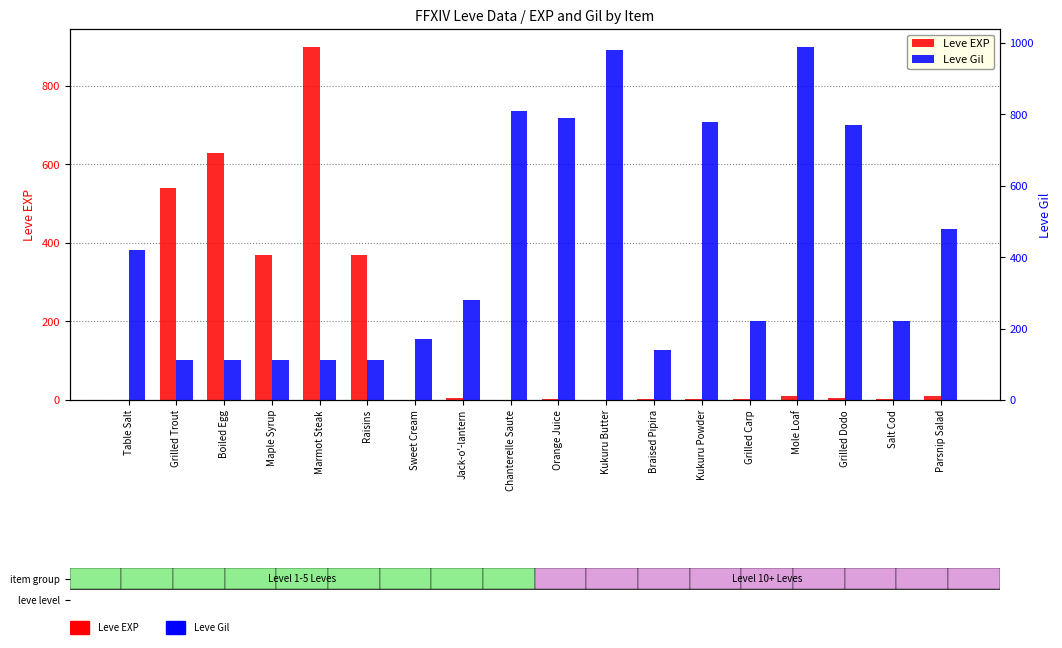

At which category is the sum across all series the highest?

Marmot Steak